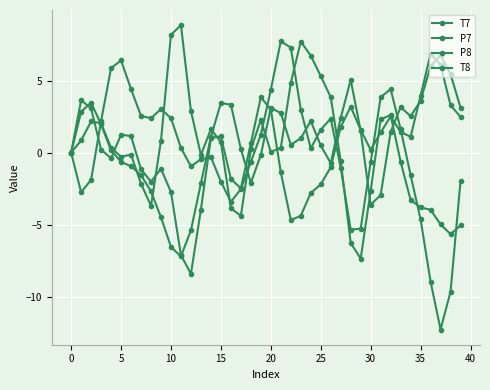

Is this an area chart (filled region under the line)?

No